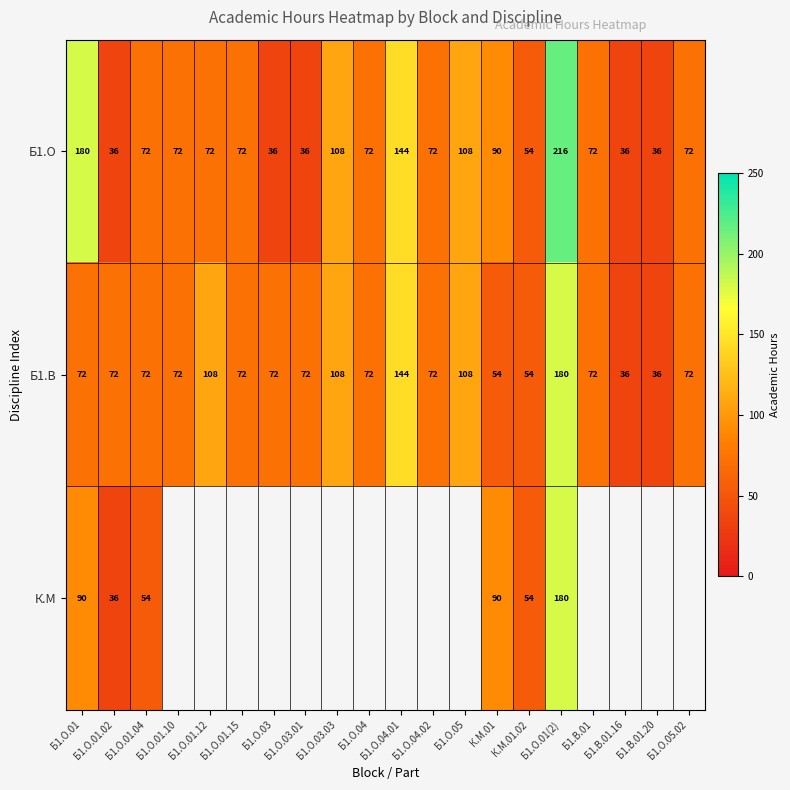

What is the spread (max minus min) of values at Б1.О.01.12?

36.0